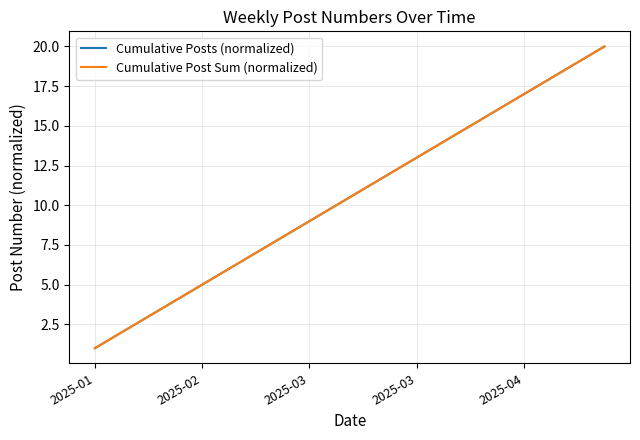

Does the chart have visible grid lines?

Yes